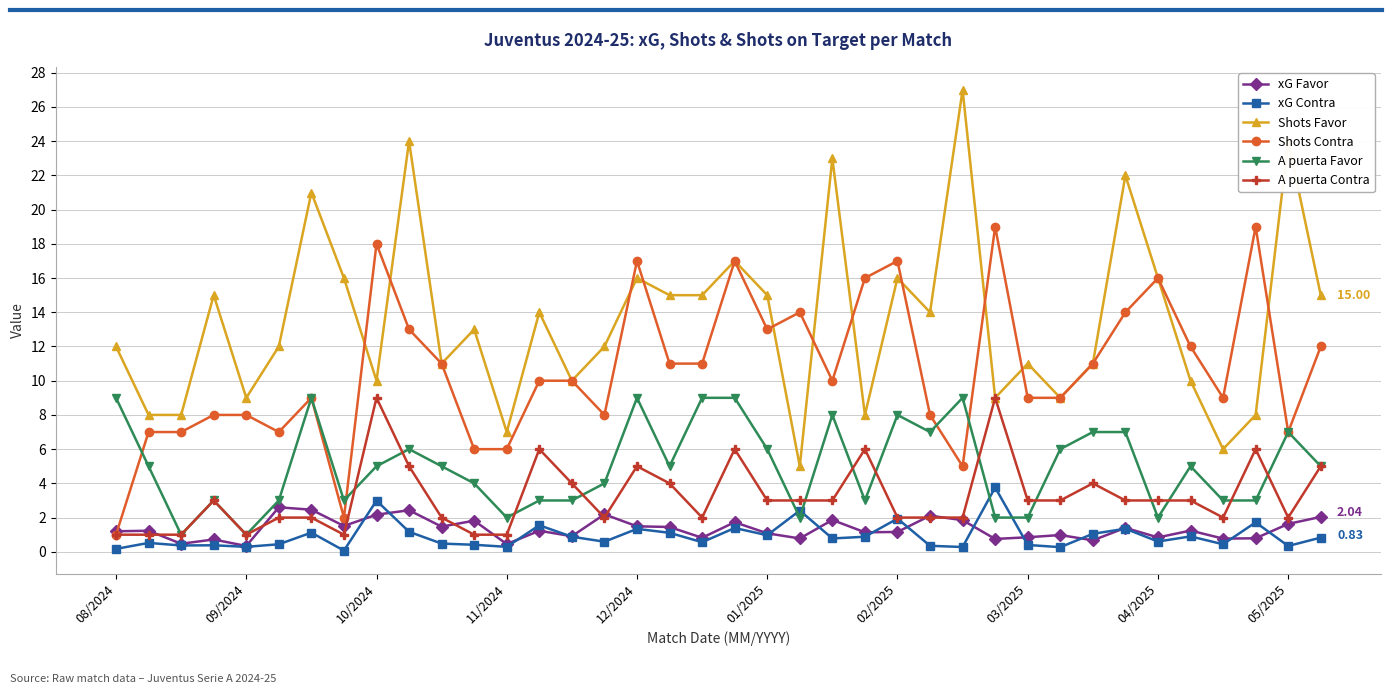

Which series has the largest total across all categories?

Shots Favor